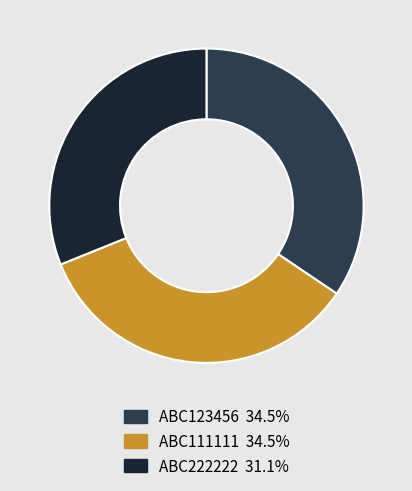

Is it true that ABC111111 is 22% of the pie?

False